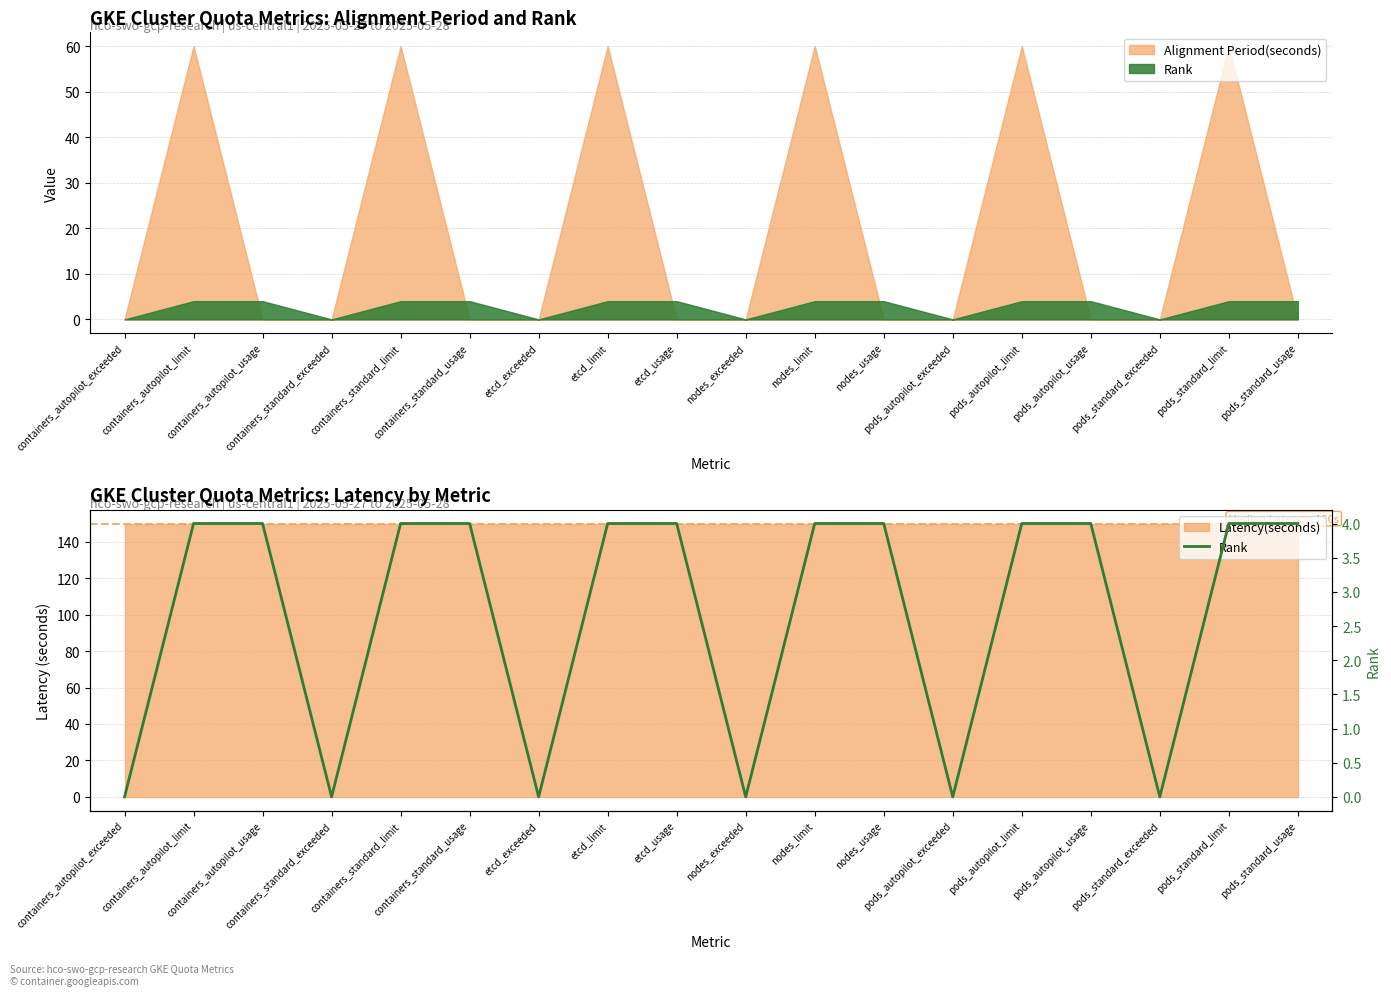

Reading right to left, what are all the values shown in this chart?

4	4	0	4	4	0	4	4	0	4	4	0	4	4	0	4	4	0